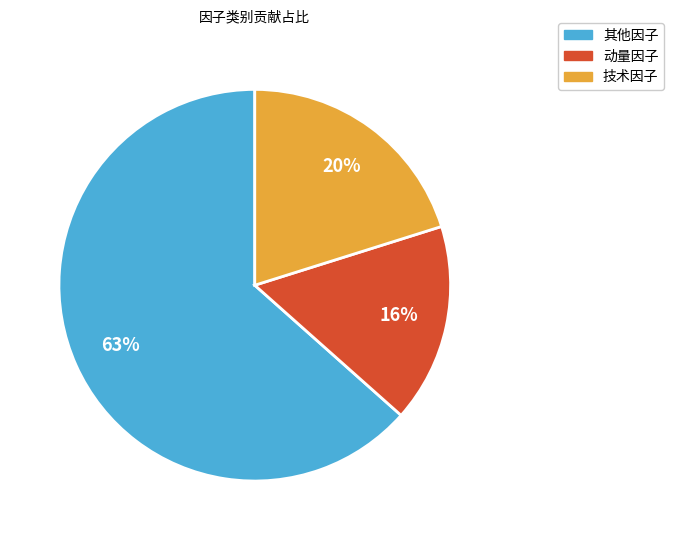

Which slice is the smallest?

动量因子